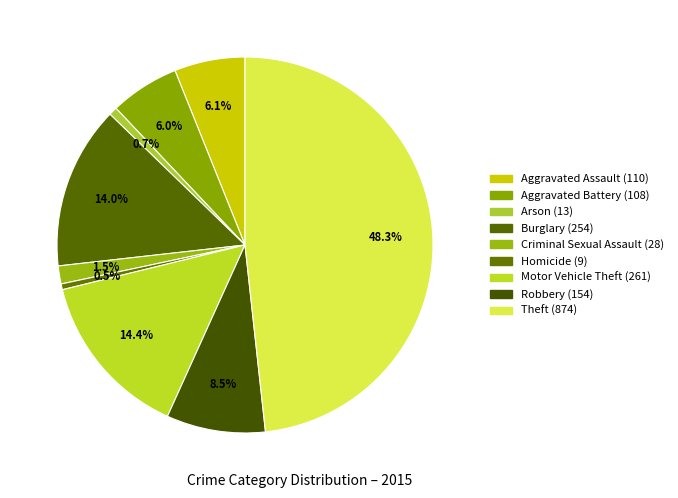

True or false: Arson accounts for 1% of the total.

True